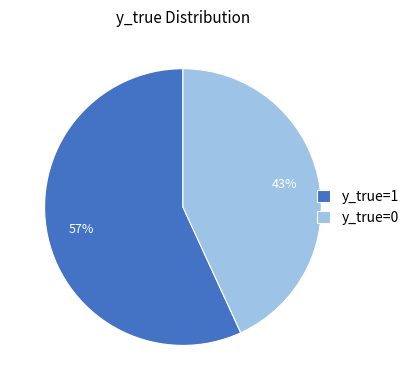

How many slices are in this pie chart?

2